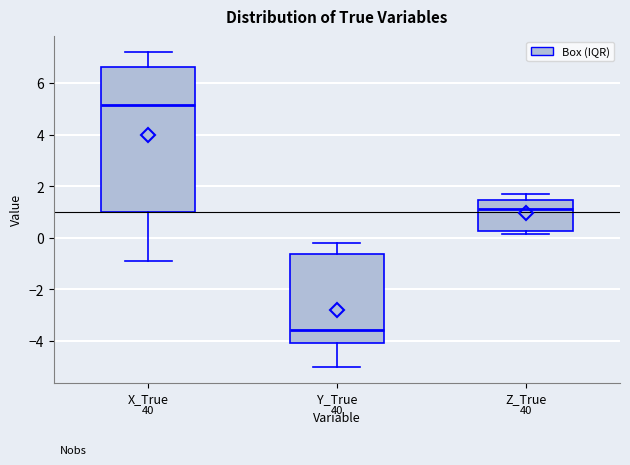

Which box is the tallest, from its lower edge to its upper edge?

X_True